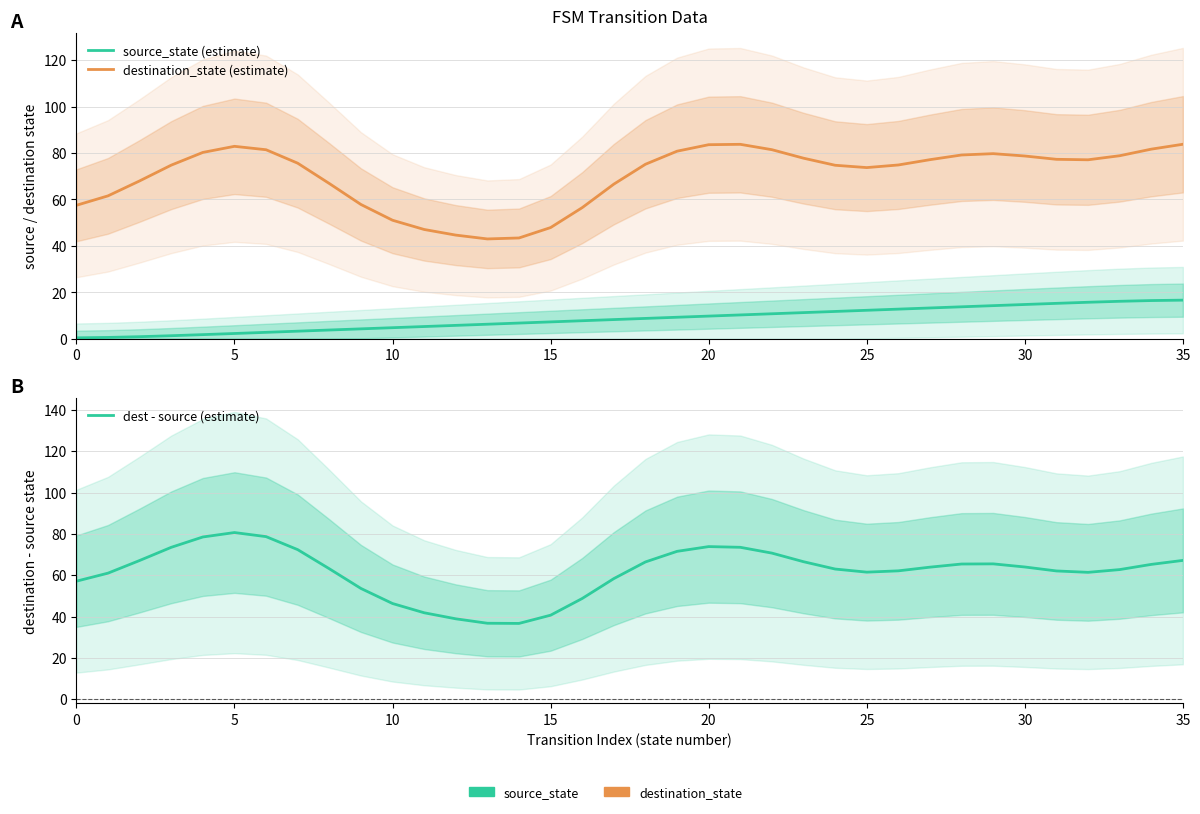

Which series has the largest range (max minus min)?

dest - source (estimate)